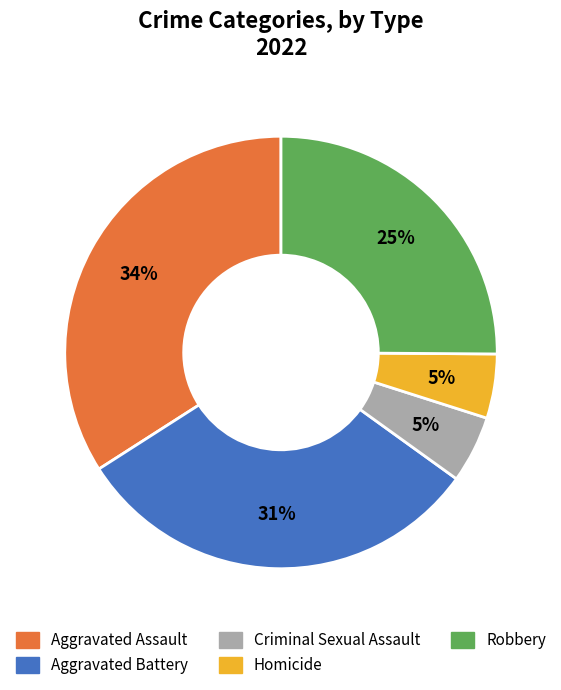

To the nearest percent, what is the combined percentage of Robbery and Aggravated Assault?

59%